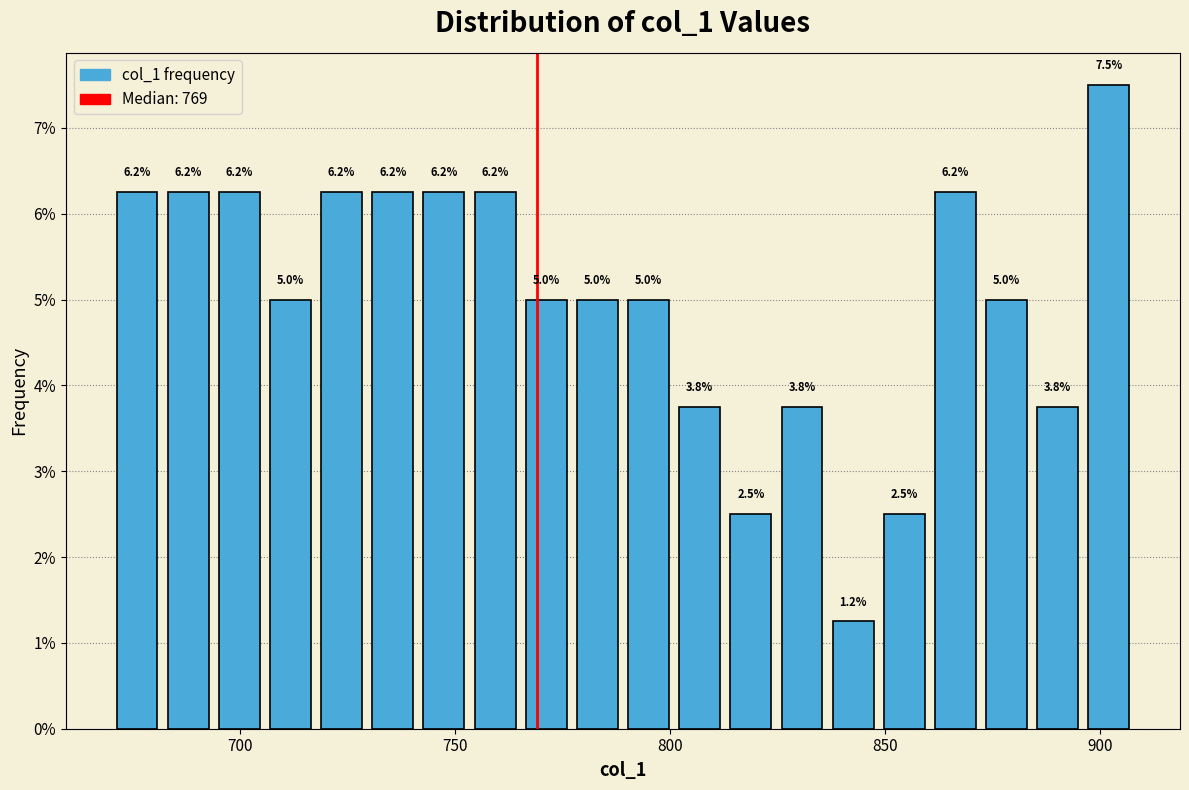

Read against the x-axis, roughly where is the centre of the tallest bar?

900